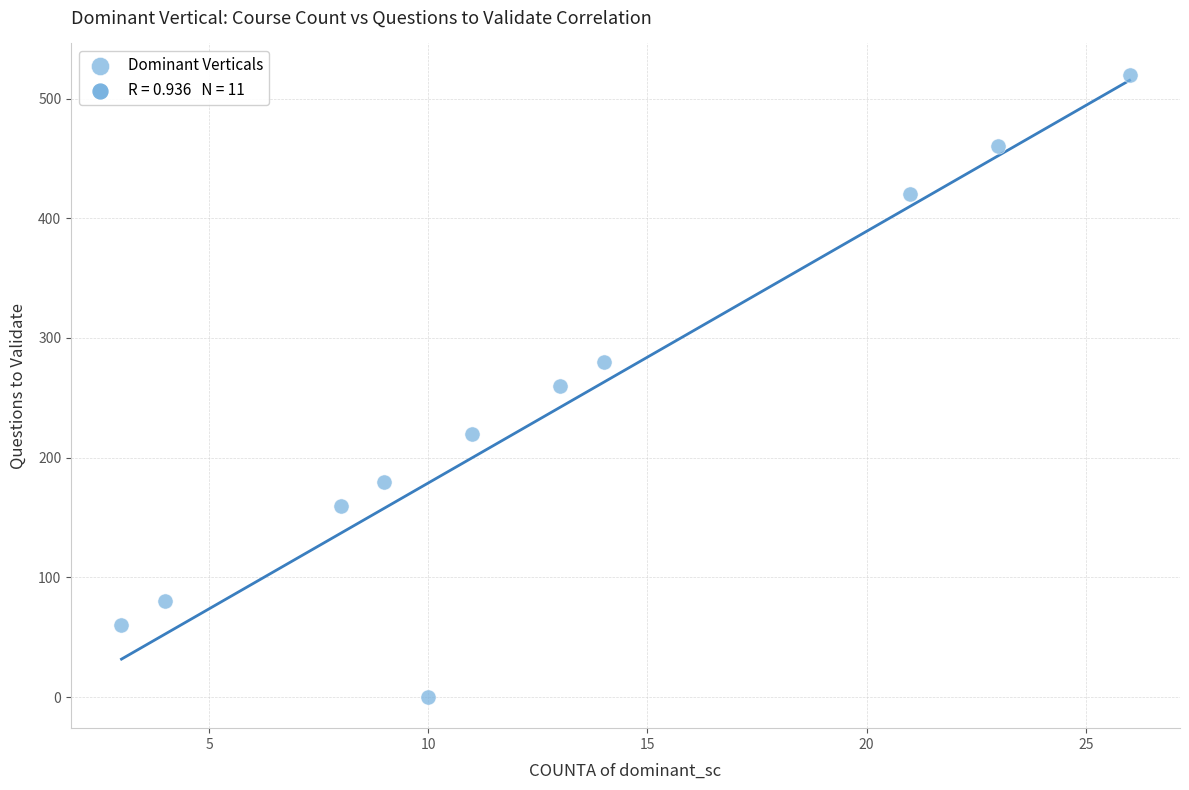

What is the range of X values (max minus min)?

23